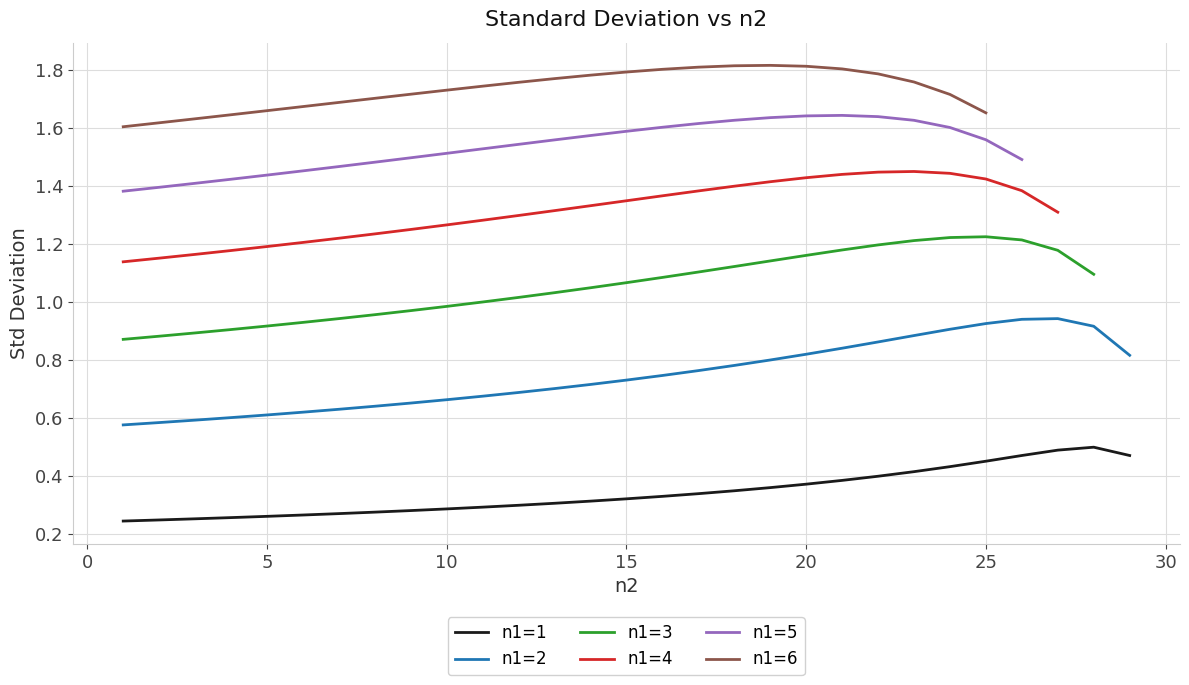

The n1=1 series shows 0.3 at 10. True or false?

True